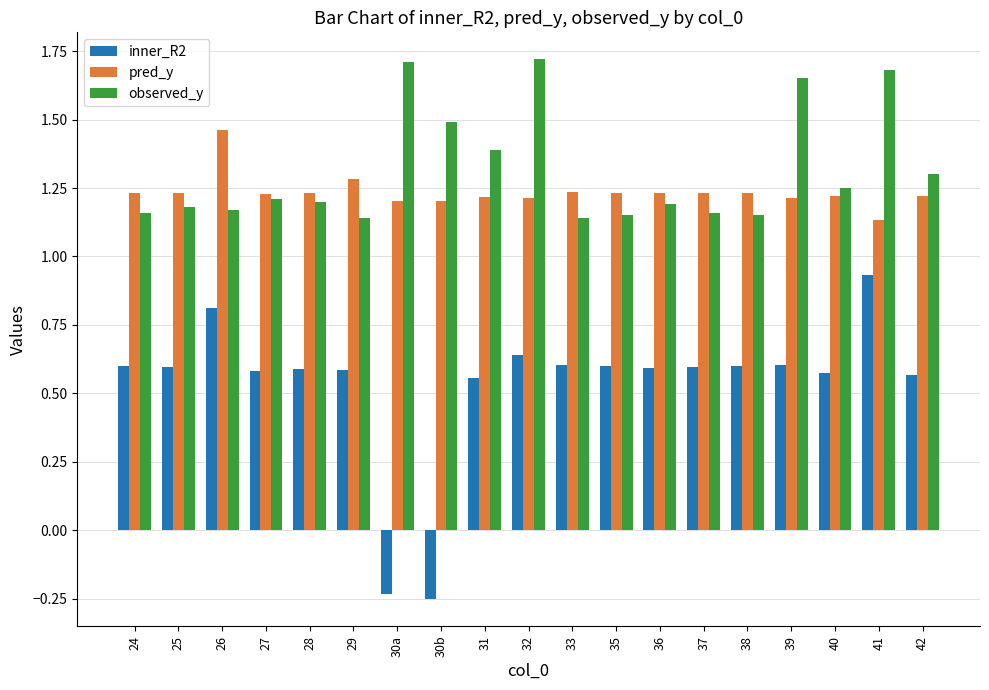

Which series has the widest spread of values?

inner_R2